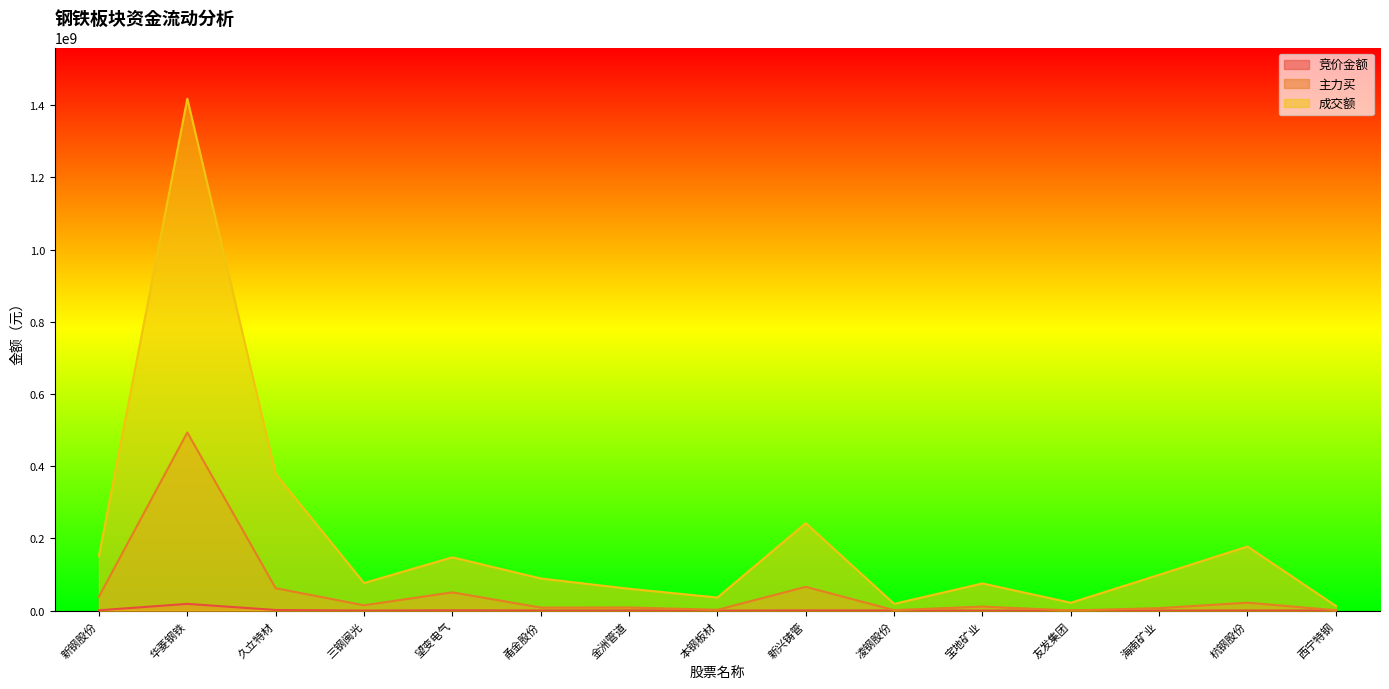

Is it true that 竞价金额 equals 577299 at 金洲管道?

True